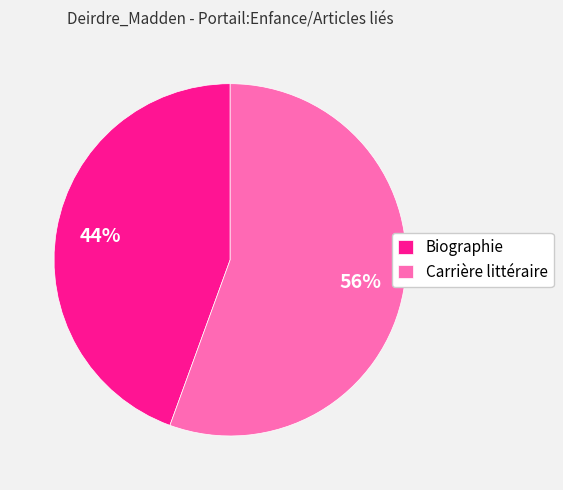

Does Carrière littéraire represent more than half of the total?

Yes